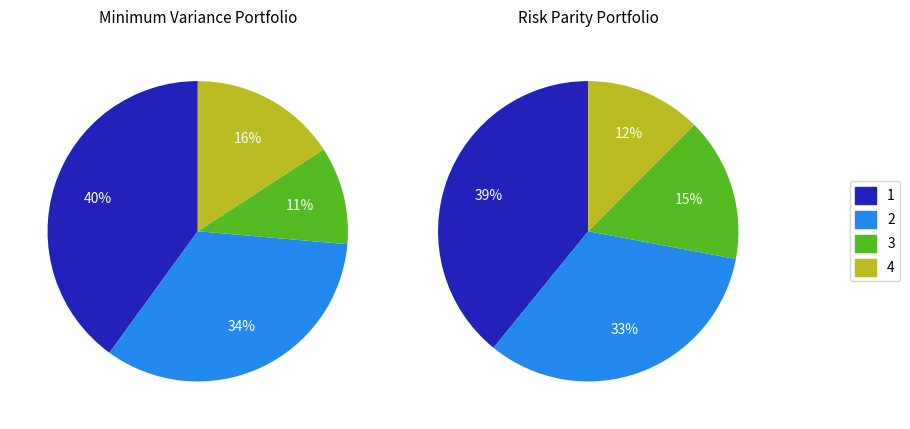

Is there any slice that represents more than half of the pie?

No